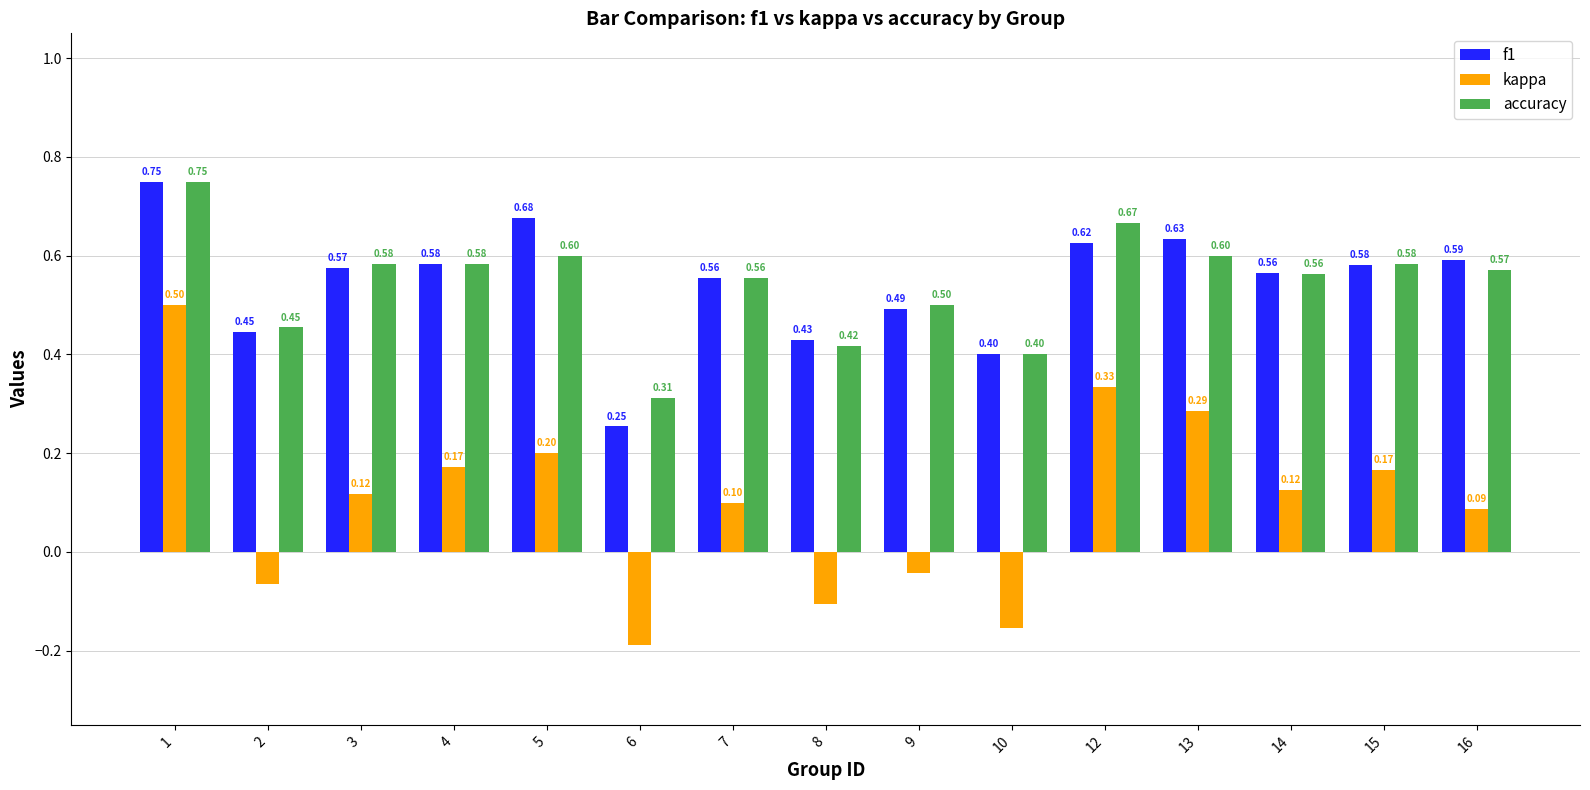

What is the value of the f1 bar at the 3rd from the left?

0.6